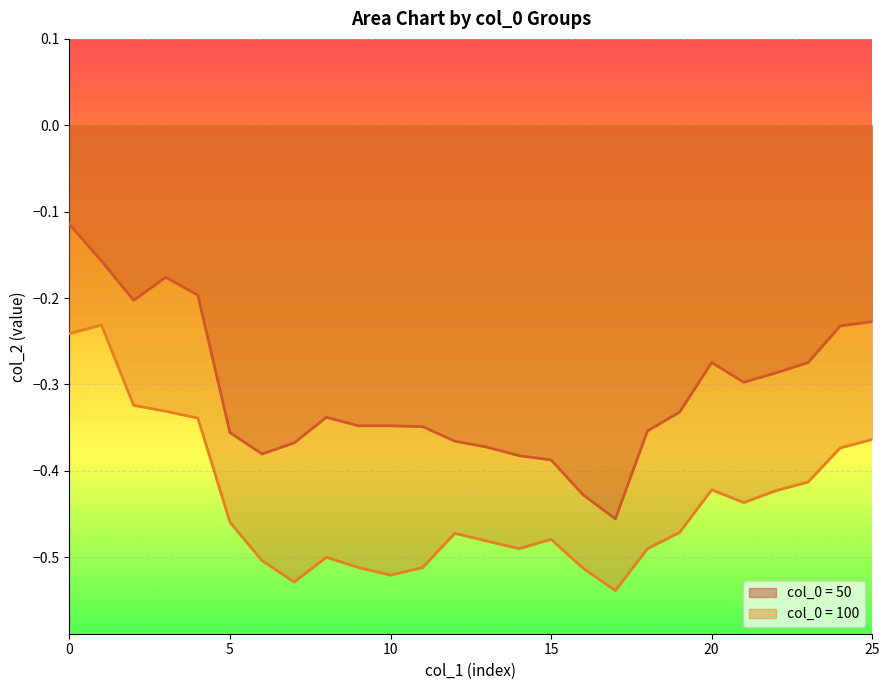

What value does the 50 series have at 8?

-0.3